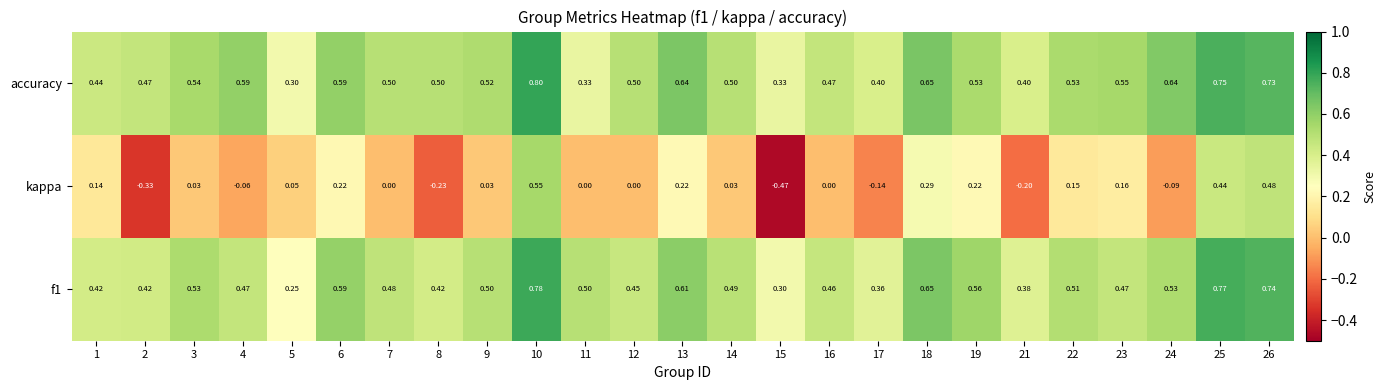

Which series has the widest spread of values?

kappa